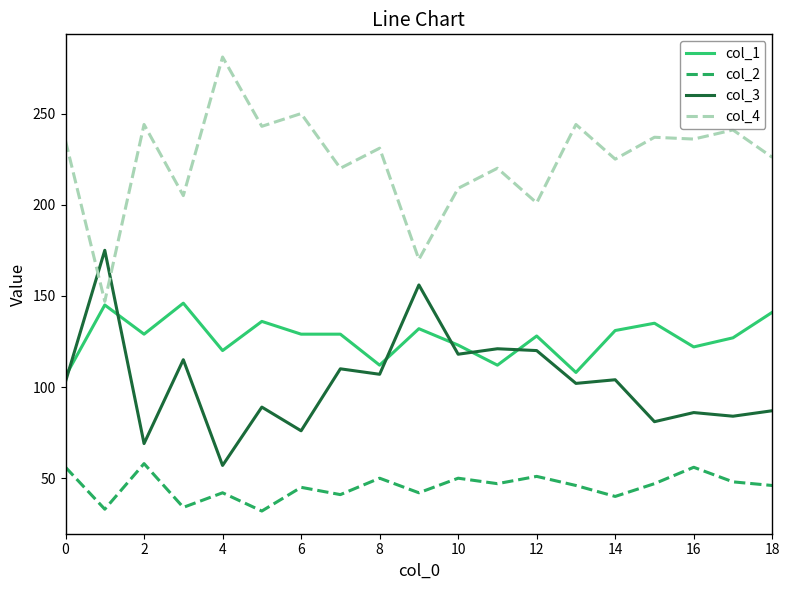

What are all the series names shown in the legend?

col_1, col_2, col_3, col_4